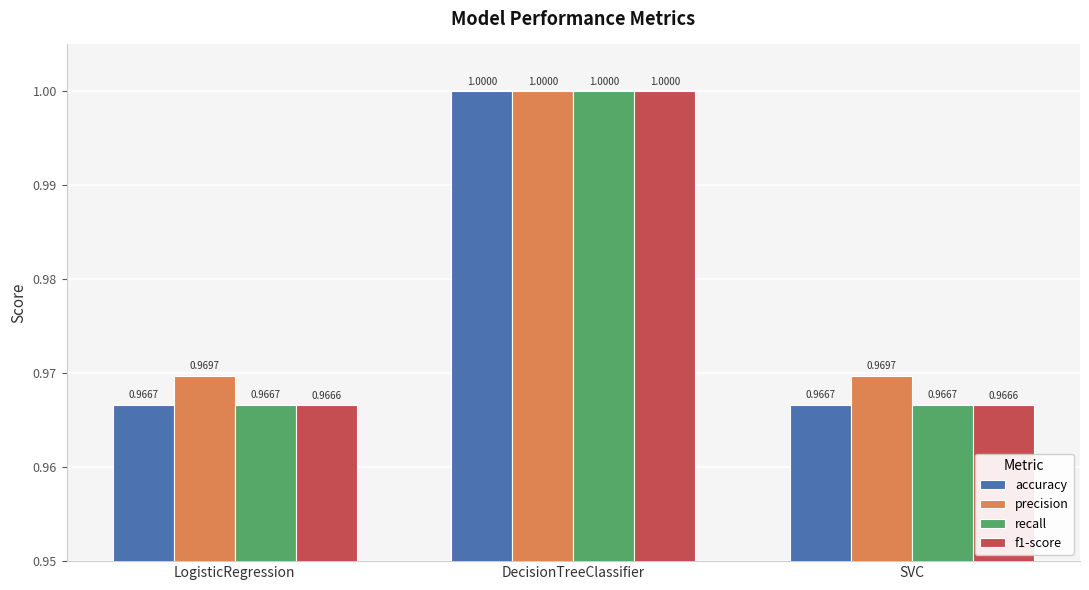

What is the lowest value of the precision series?

1.0